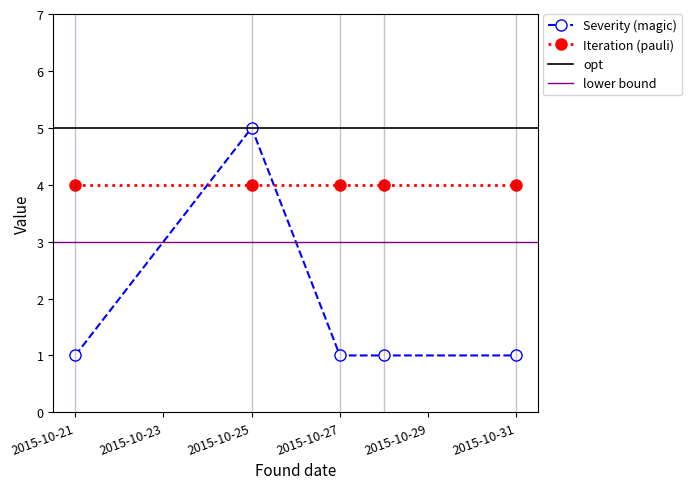

What is the maximum value shown in the chart?

5